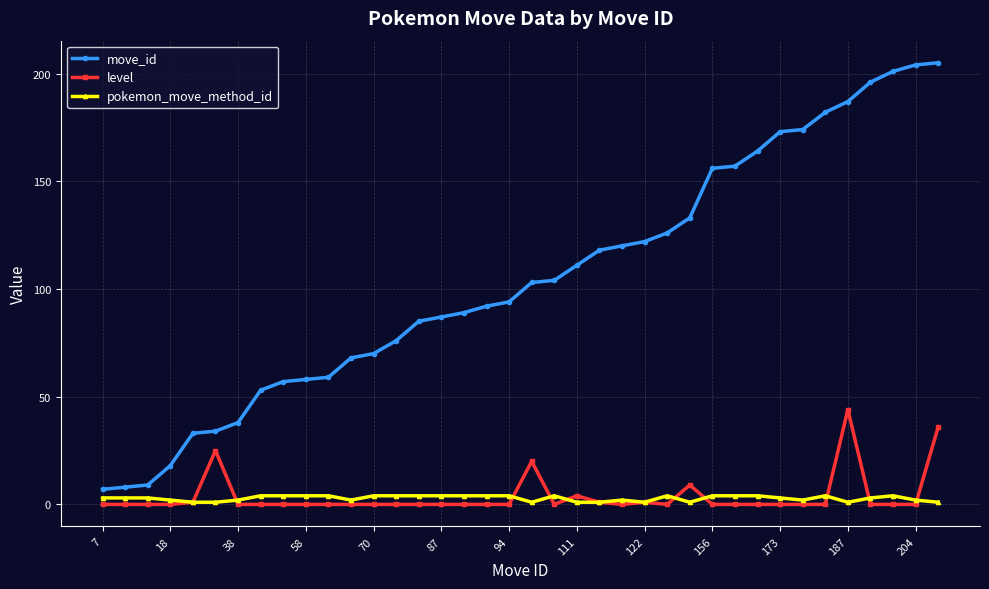

True or false: move_id and level intersect in this chart.

False